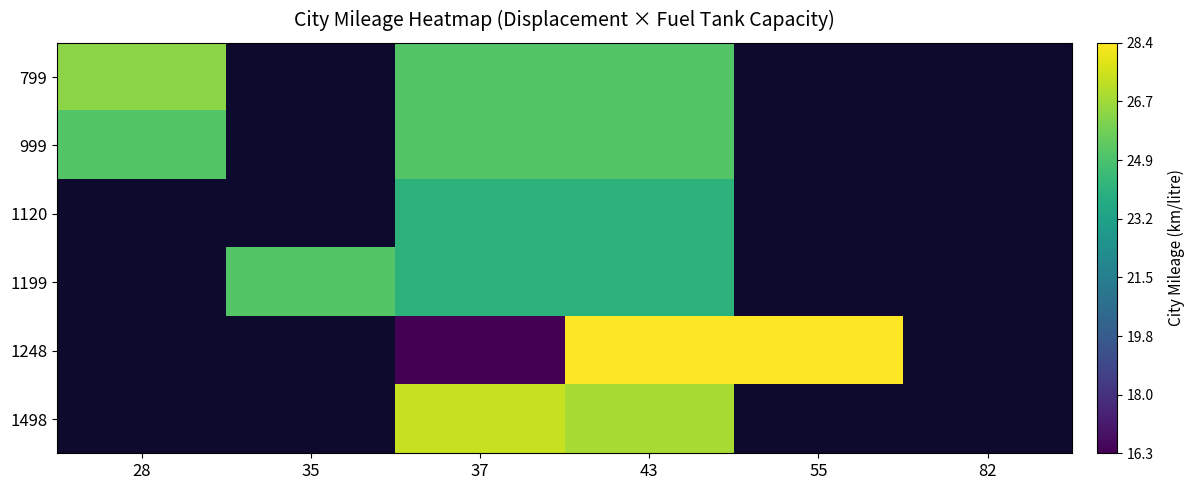

How many values in 799 are above zero?

3